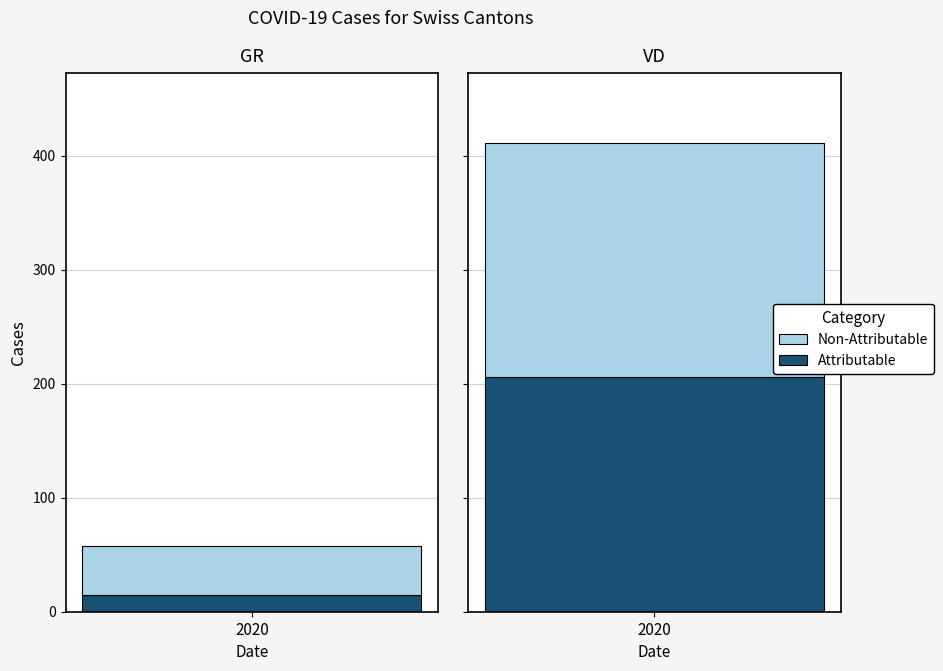

Which series has the widest spread of values?

Non-Attributable